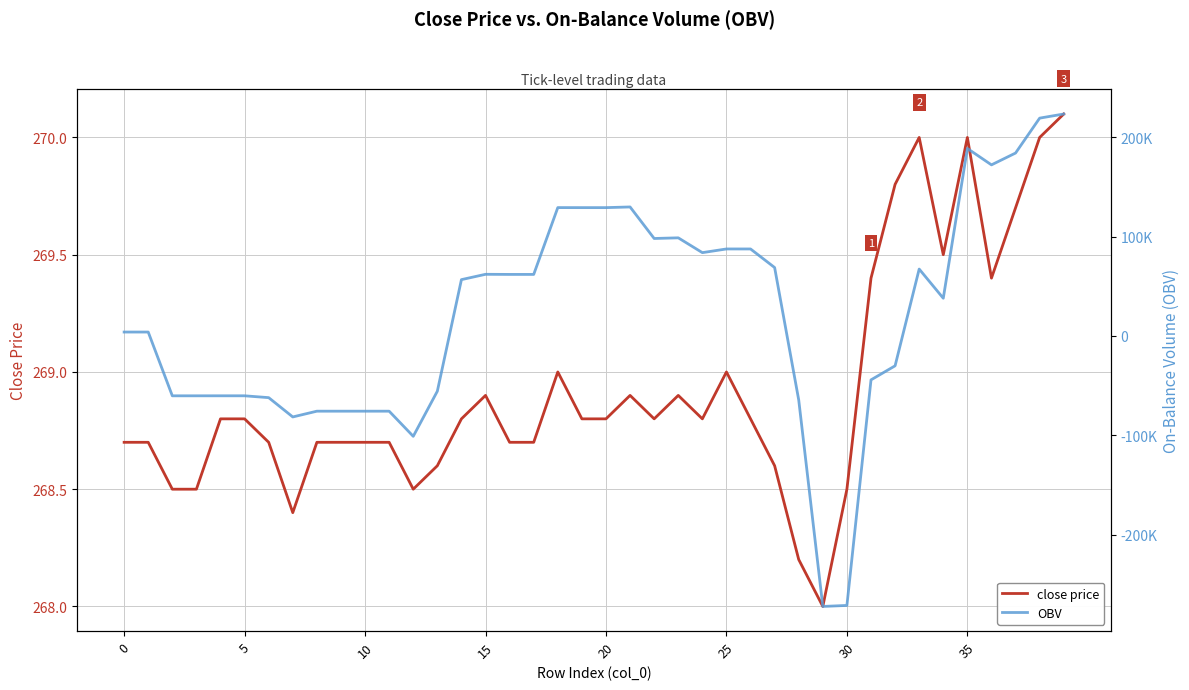

At which label is close price closest to 269?

18